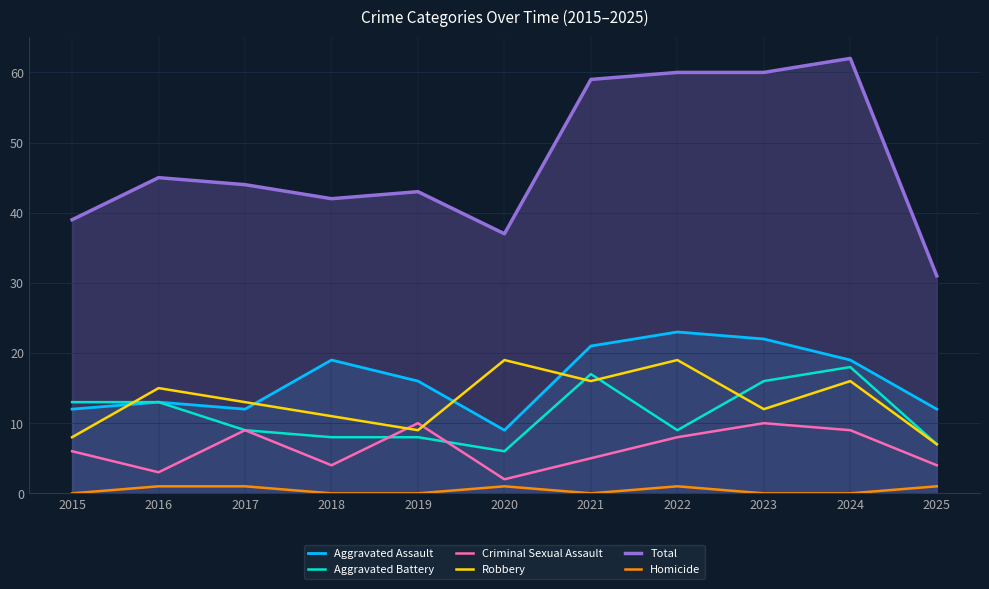

What is the difference between the highest and lowest values at 2022?

59